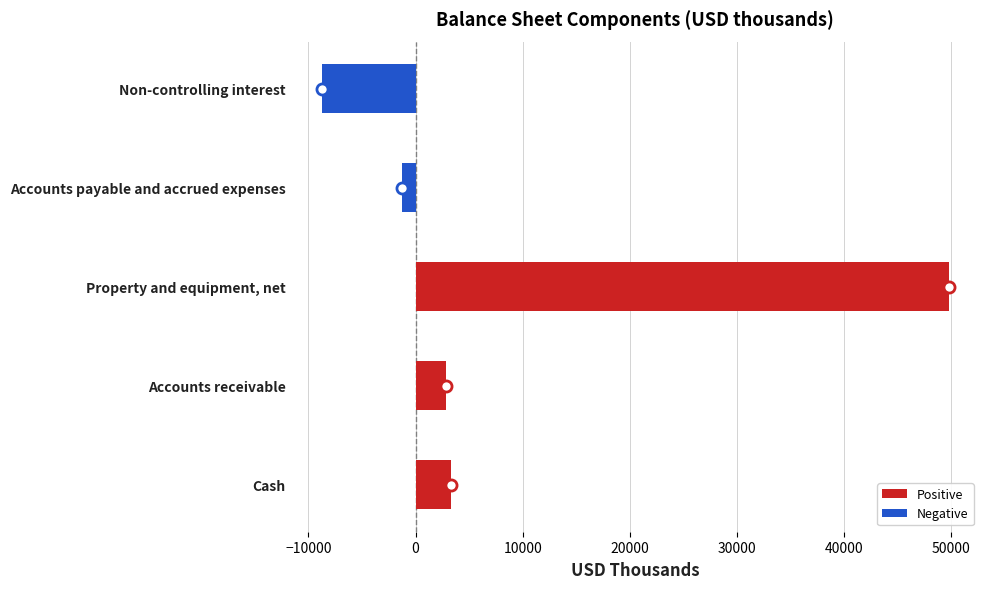

Reading bottom to top, list all the values displayed in this chart.

3321	2883	49776	-1231	-8743